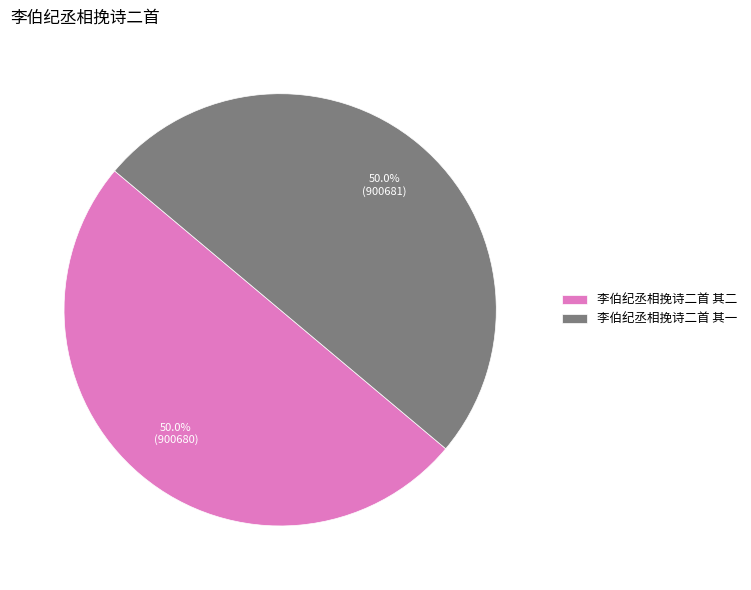

Is it true that 李伯纪丞相挽诗二首 其二 is 36% of the pie?

False